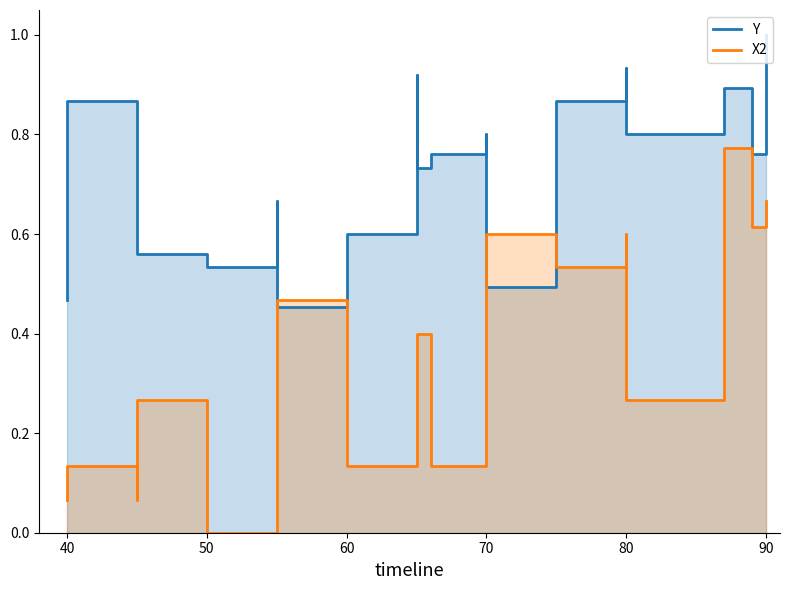

What are all the series names shown in the legend?

Y, X2